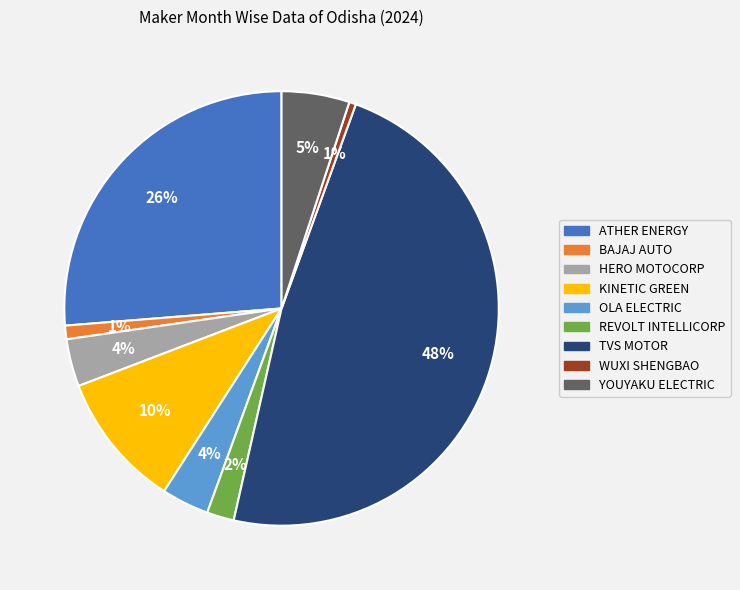

To the nearest percent, what is the difference between the largest and smallest slice percentages?

47%